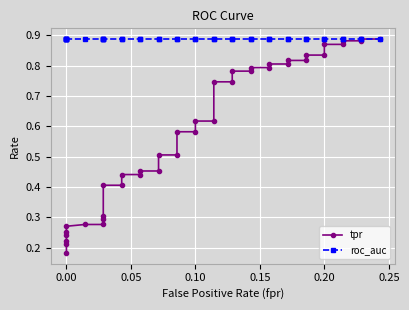

True or false: roc_auc has a value of 0.5 at 38.

False